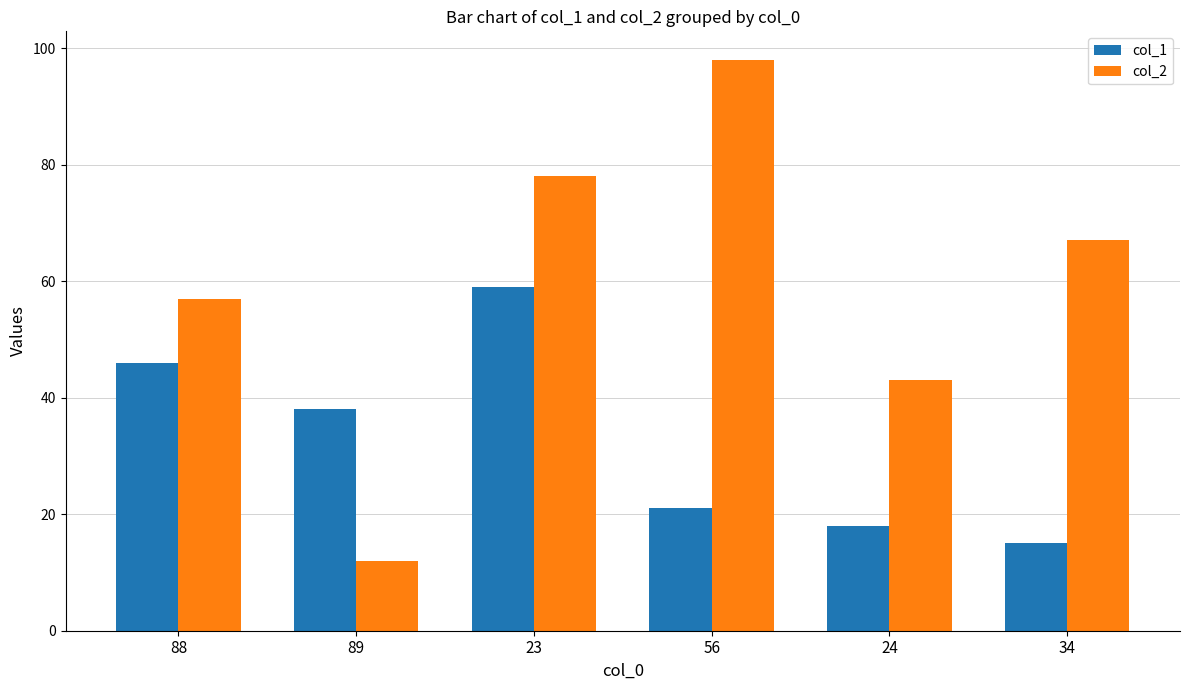

What is the label of the 5th bar from the left?

24